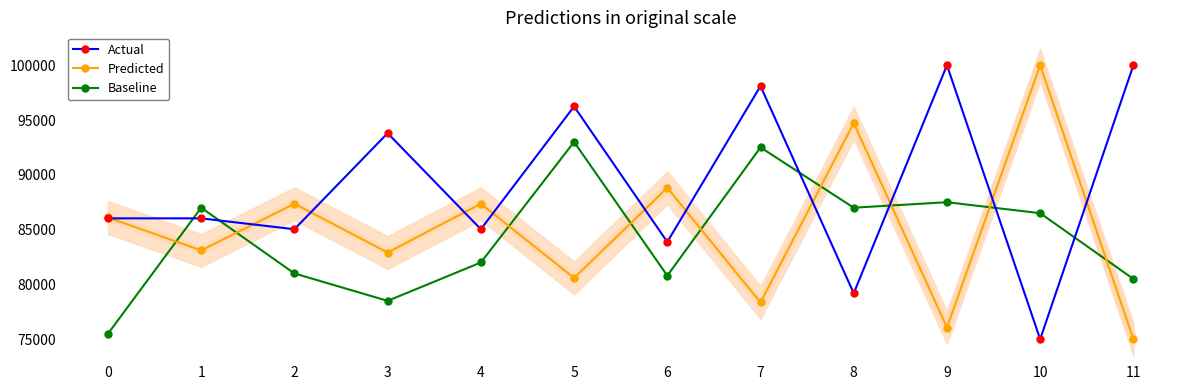

Which series has the largest total across all categories?

Actual